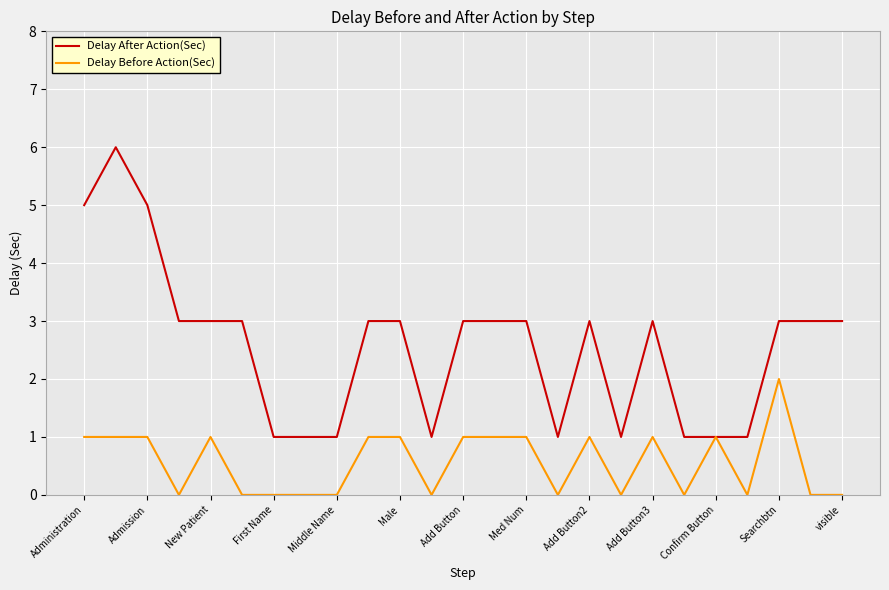

Rank the series by their average value, from lowest to highest.

Delay Before Action(Sec), Delay After Action(Sec)